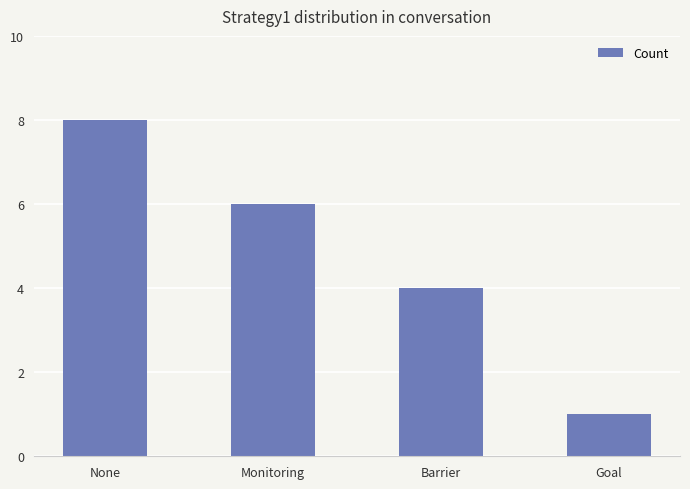

What is the value of the 2nd bar from the left?

6